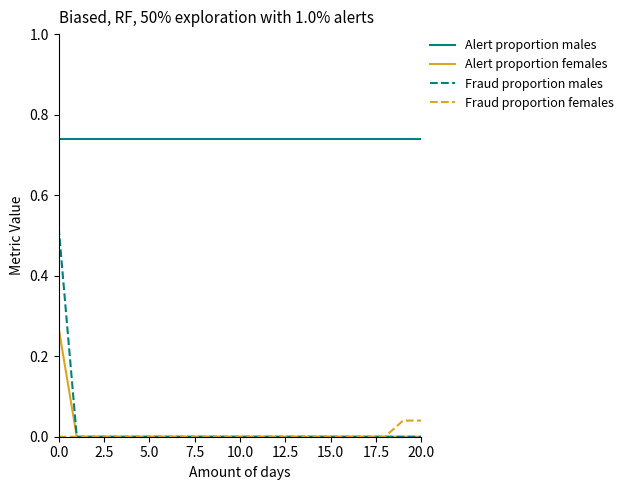

Which series has the widest spread of values?

Fraud proportion males